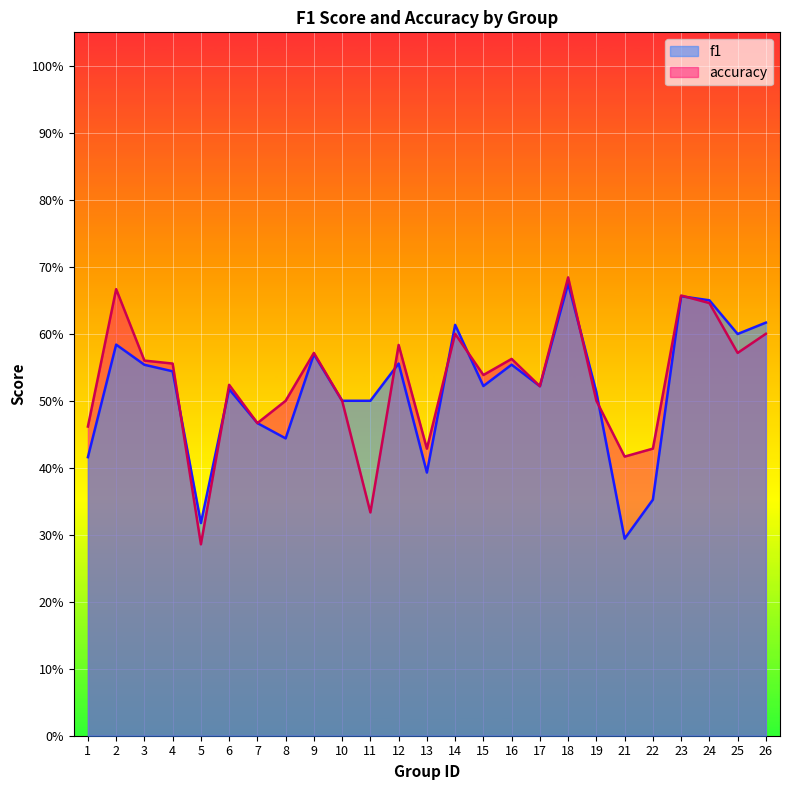

Which series has the widest spread of values?

accuracy